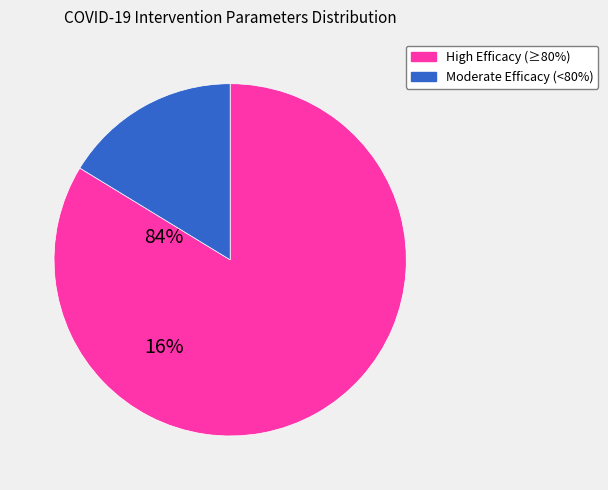

Is there a majority slice in this chart?

Yes